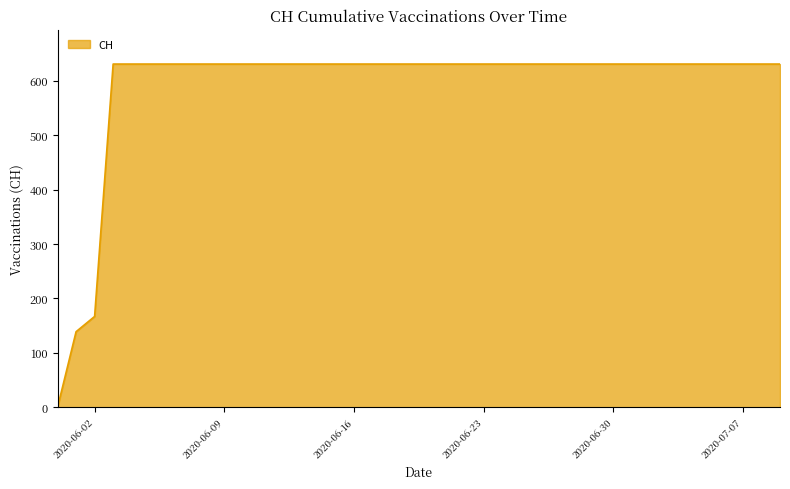

What is the maximum value shown in the chart?

631